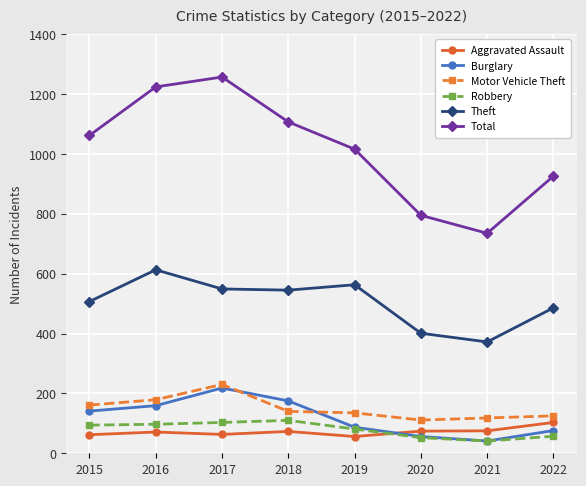

List the labels in order of Total value, smallest first.

2021, 2020, 2022, 2019, 2015, 2018, 2016, 2017